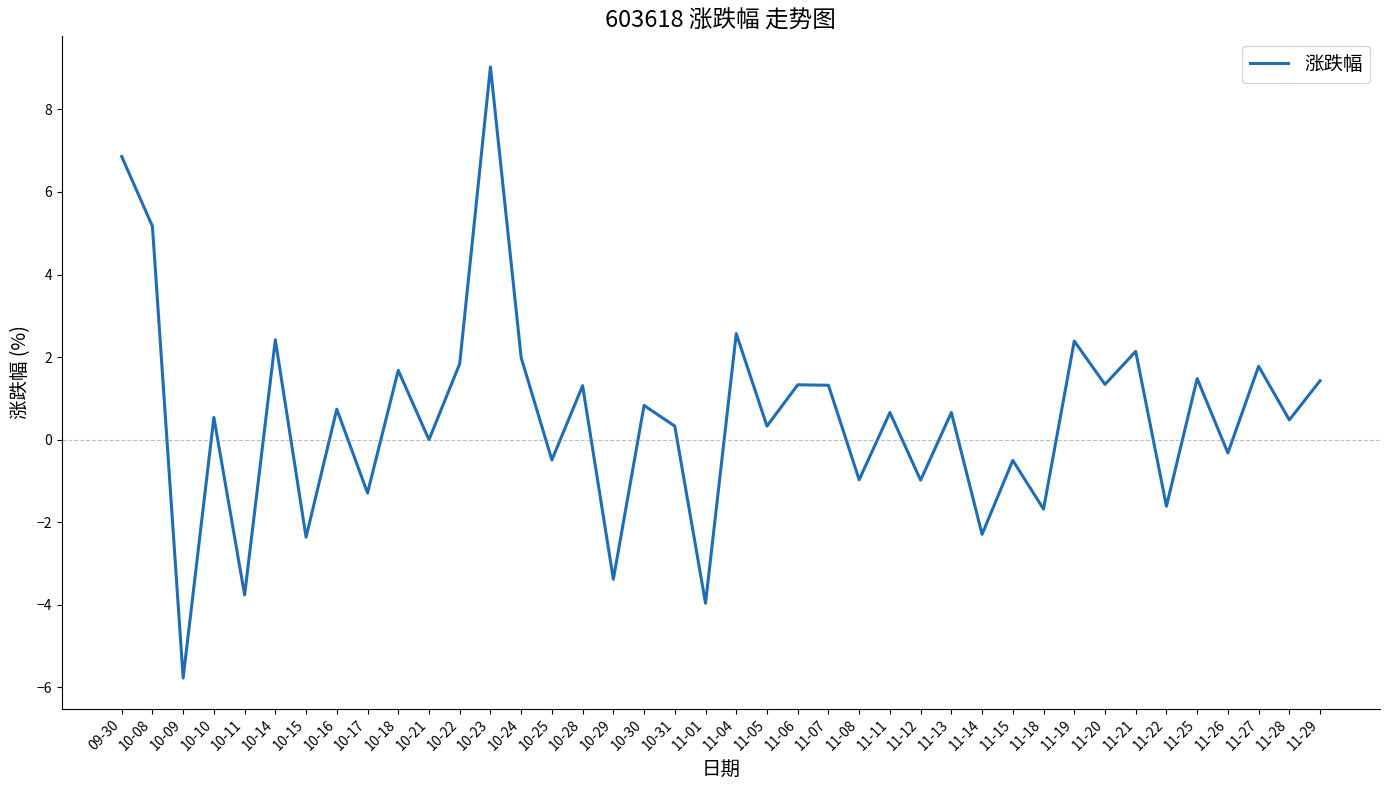

What position from the right is 10-31?

22